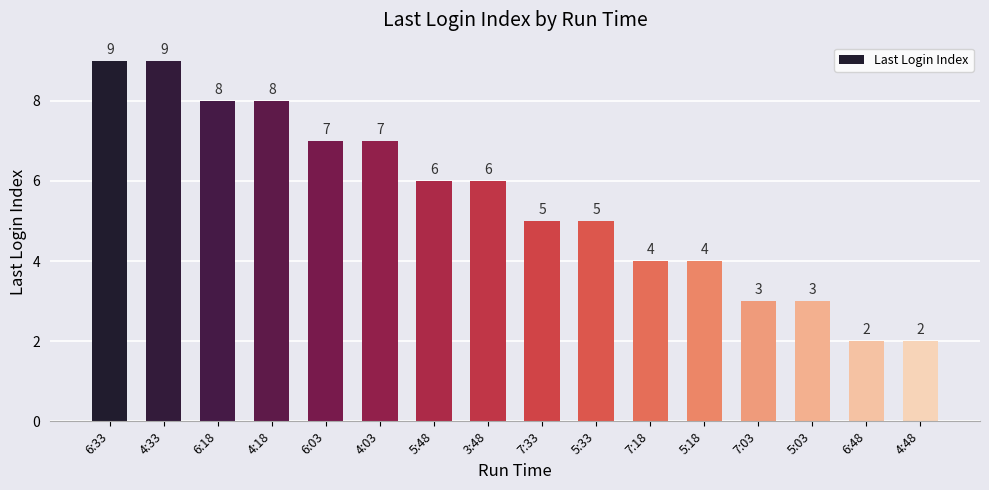

Are the bars horizontal?

No